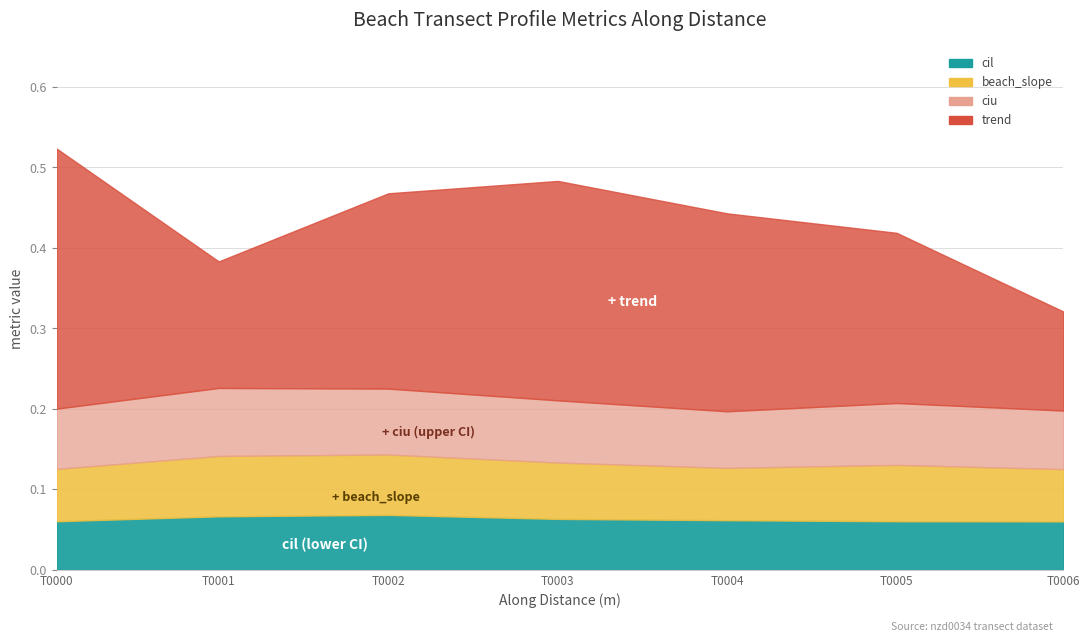

What is the minimum value shown in the chart?

0.1